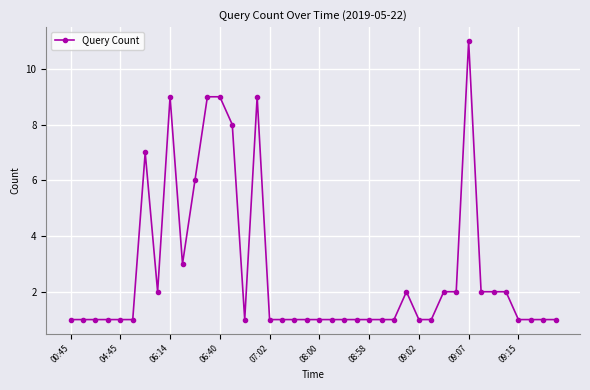

What is the difference between the maximum and minimum values?

10